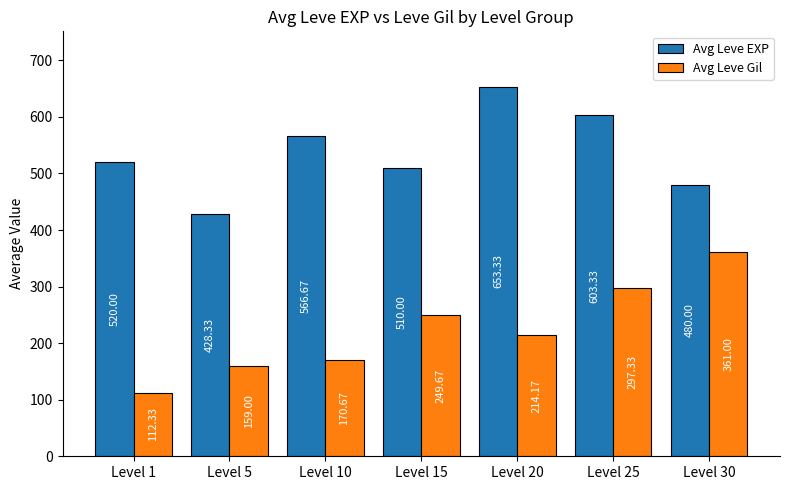

What is the greatest value displayed?

653.3